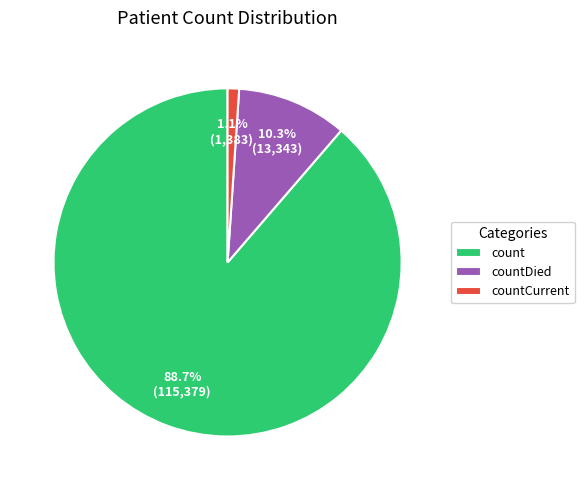

Approximately how many times larger is the value at count compared to countDied?

8.6